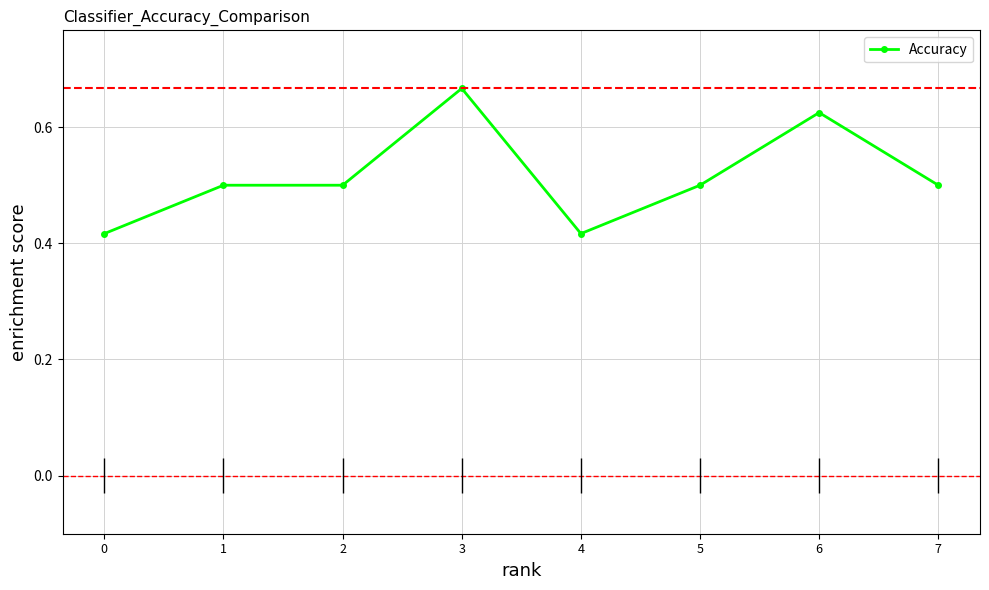

Reading left to right, transcribe all the data shown in this chart.

0.4	0.5	0.5	0.7	0.4	0.5	0.6	0.5